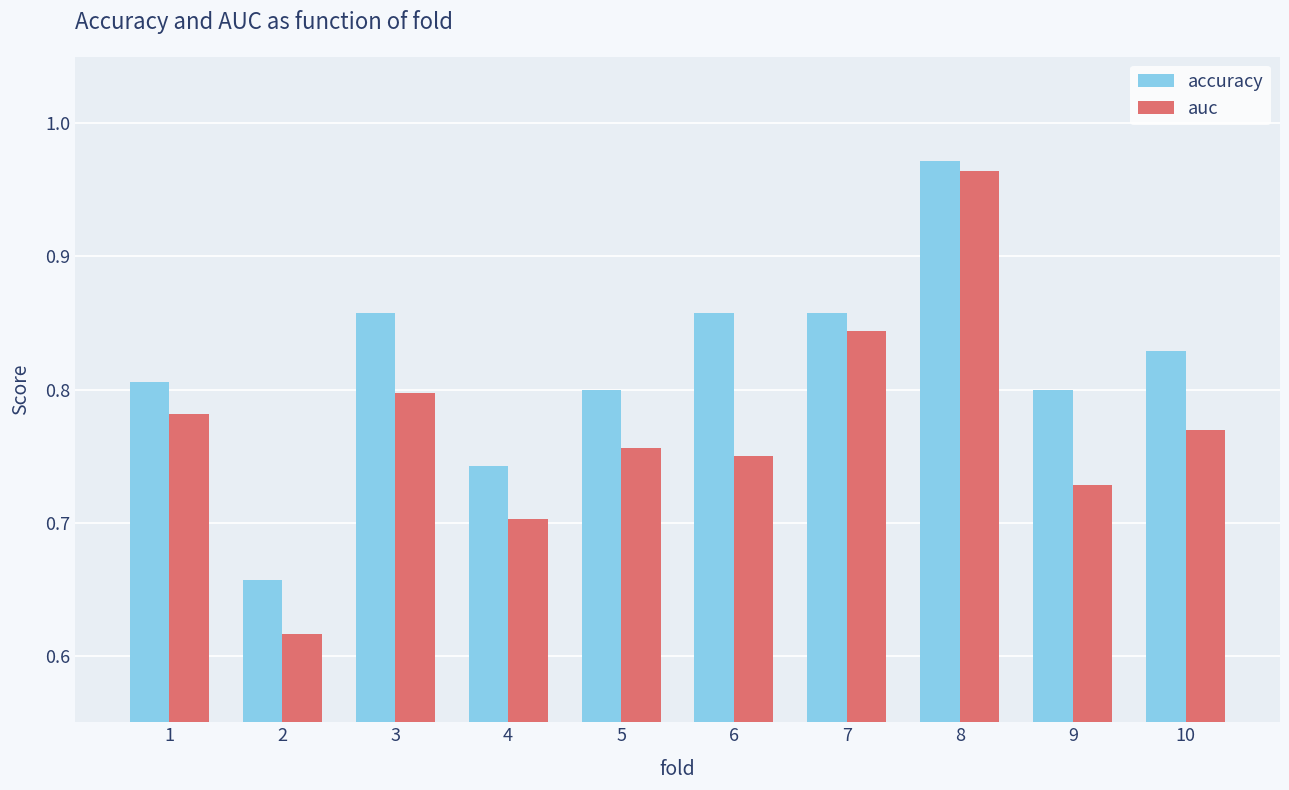

Count the auc values in the range 0 to 1.

10